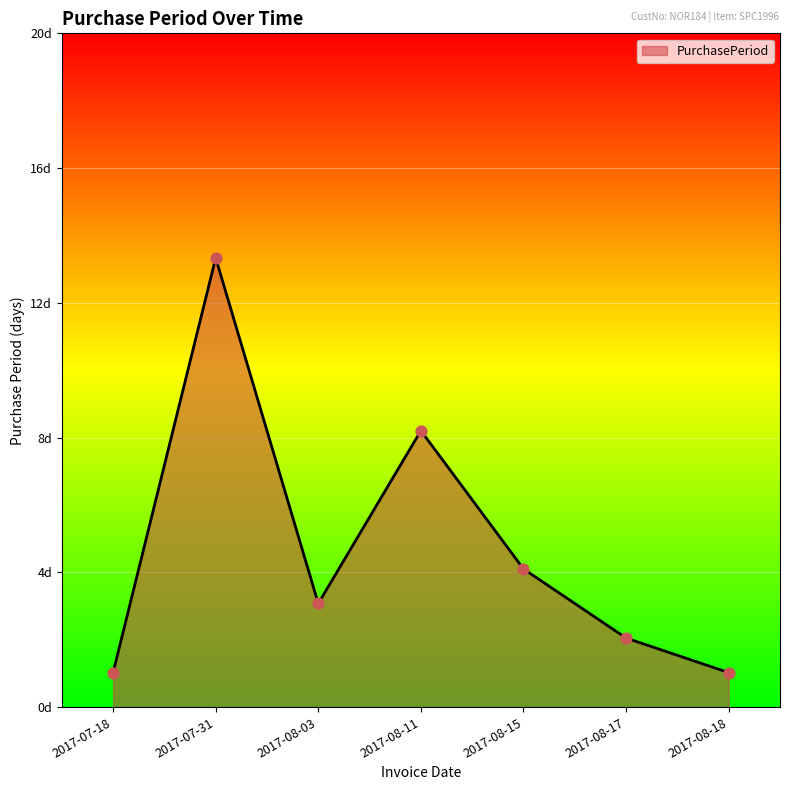

Which has a higher value, 2017-08-03 or 2017-08-18?

2017-08-03